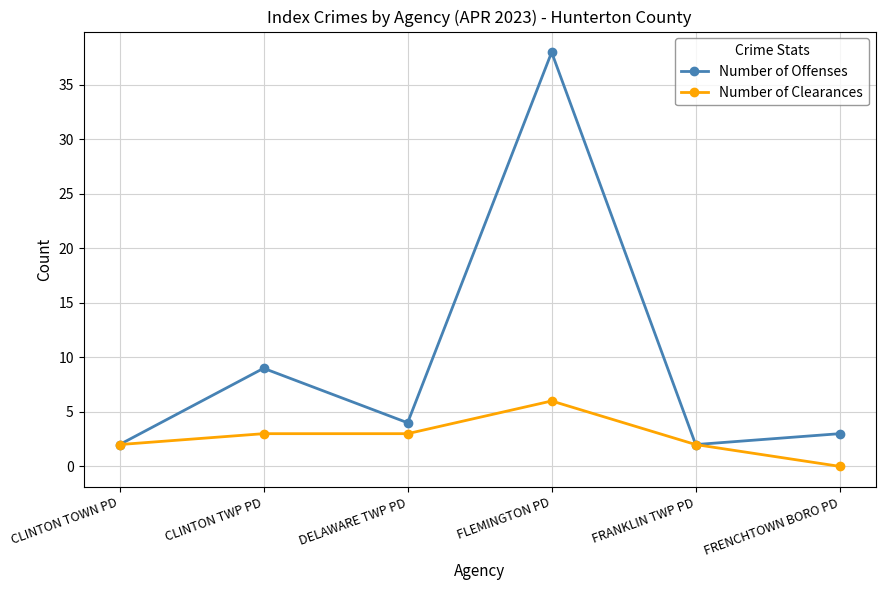

How many categories are shown in the chart?

6